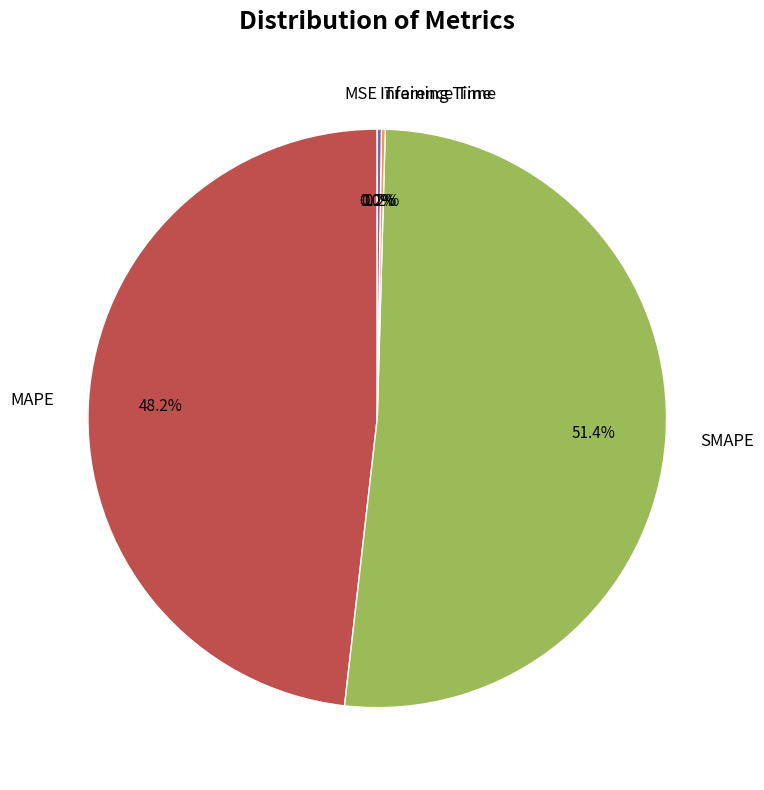

What portion of the pie excludes MAPE?

51.8%